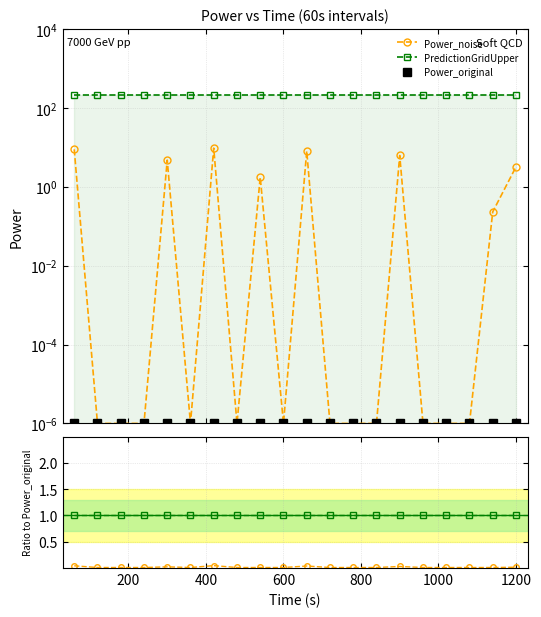

Count the number of categories in the chart.

20